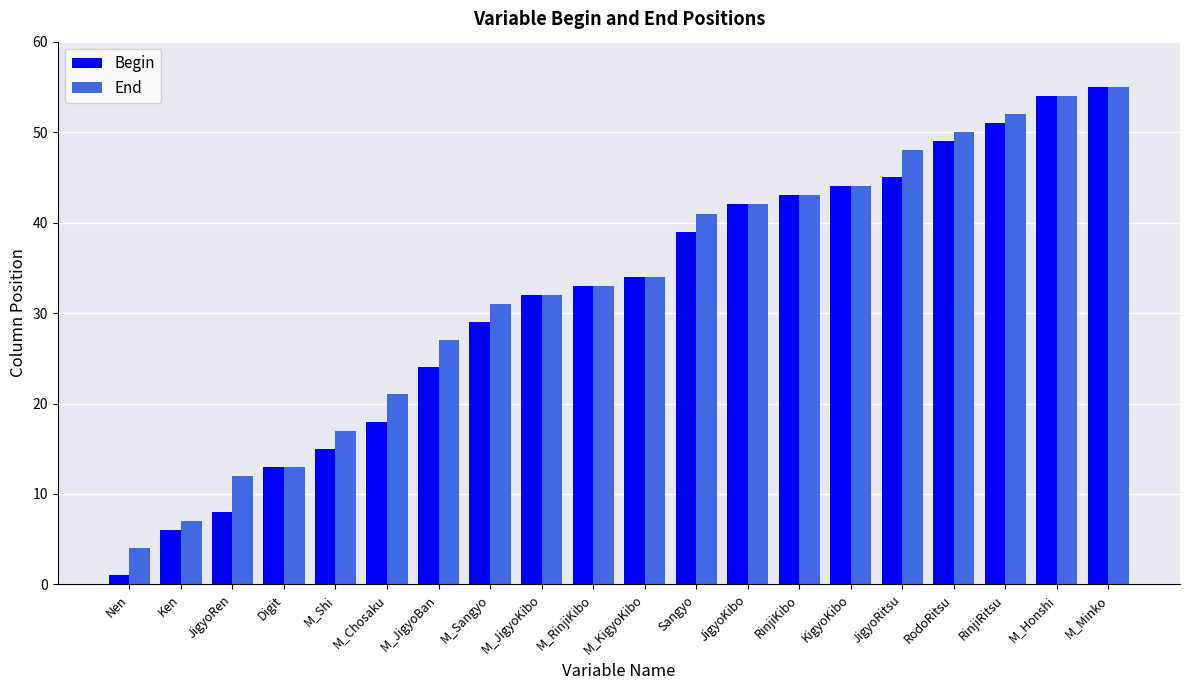

List the series in order of their overall mean, lowest first.

Begin, End